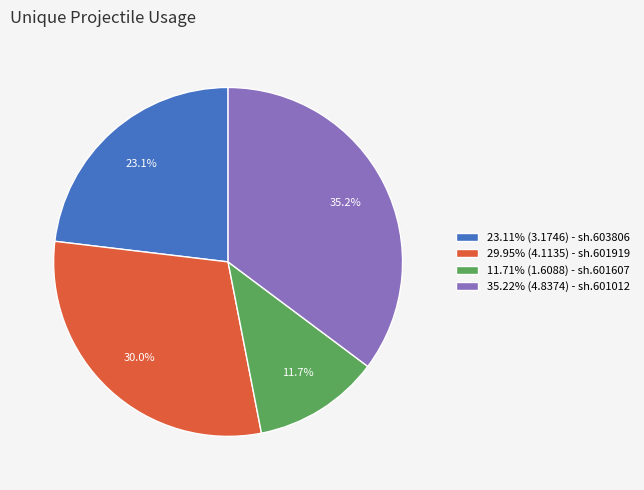

What portion of the pie excludes 11.71% (1.6088) - sh.601607?

88.3%